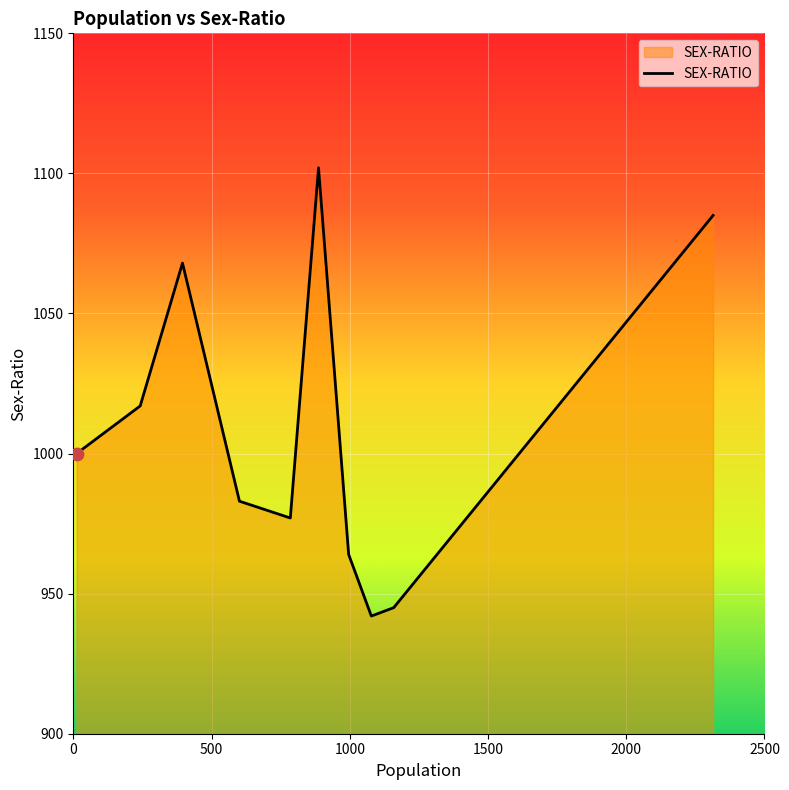

What is the difference between the maximum and minimum values?

160